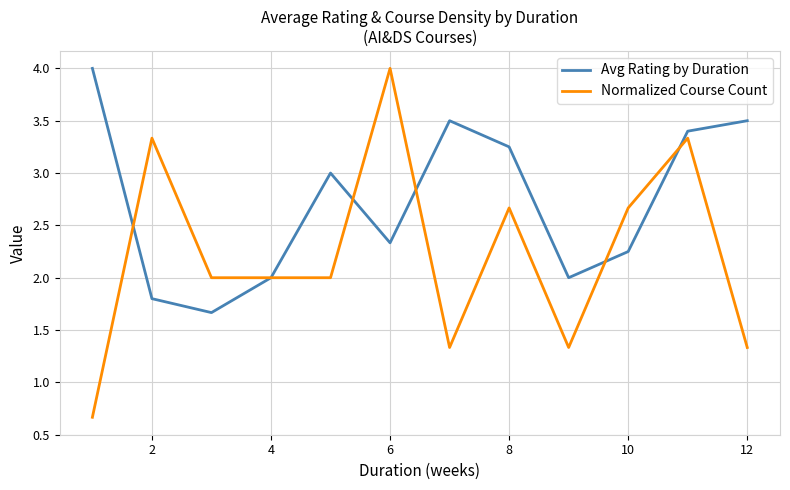

Which series has the widest spread of values?

Normalized Course Count